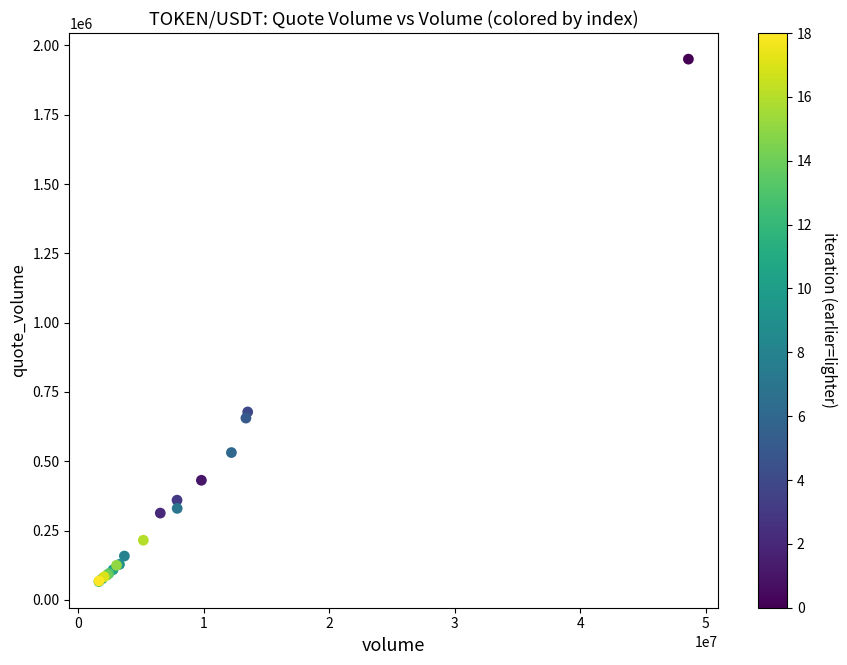

What Y value in the scatter plot is closest to 1008231?

677987.1